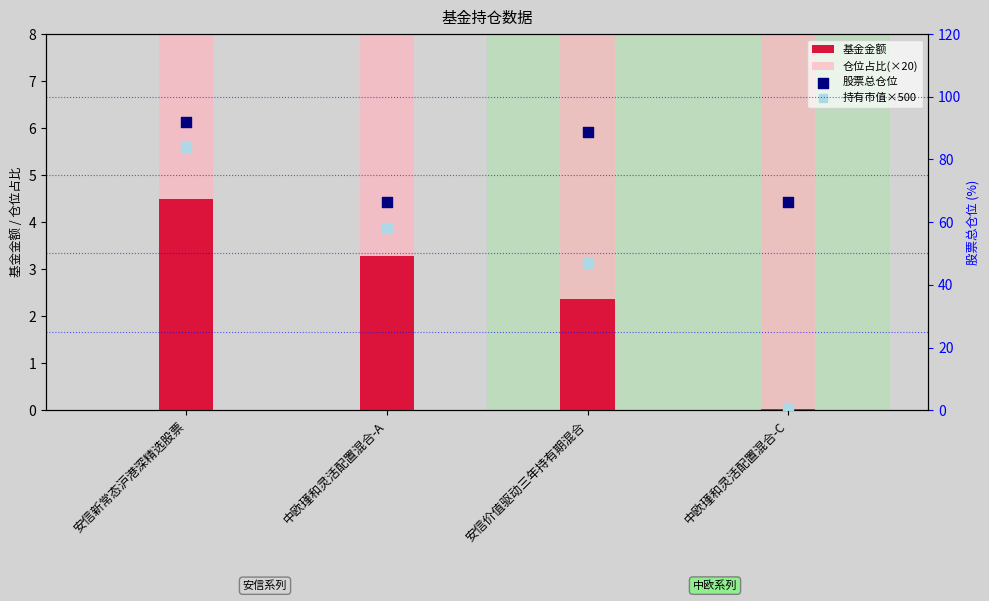

Which series reaches the maximum Y coordinate?

股票总仓位